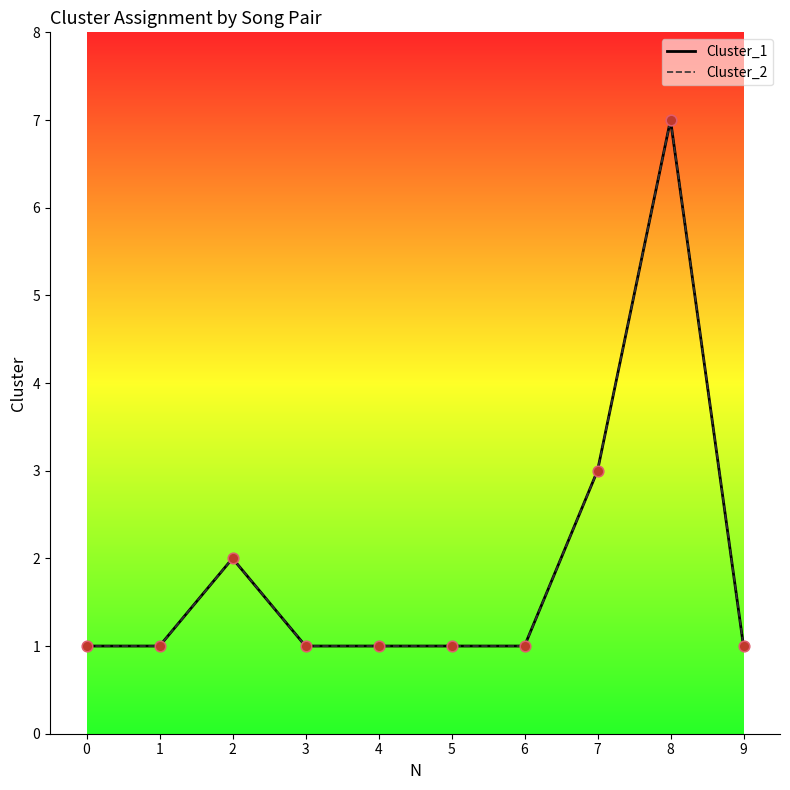

Which series has the largest total across all categories?

Cluster_1